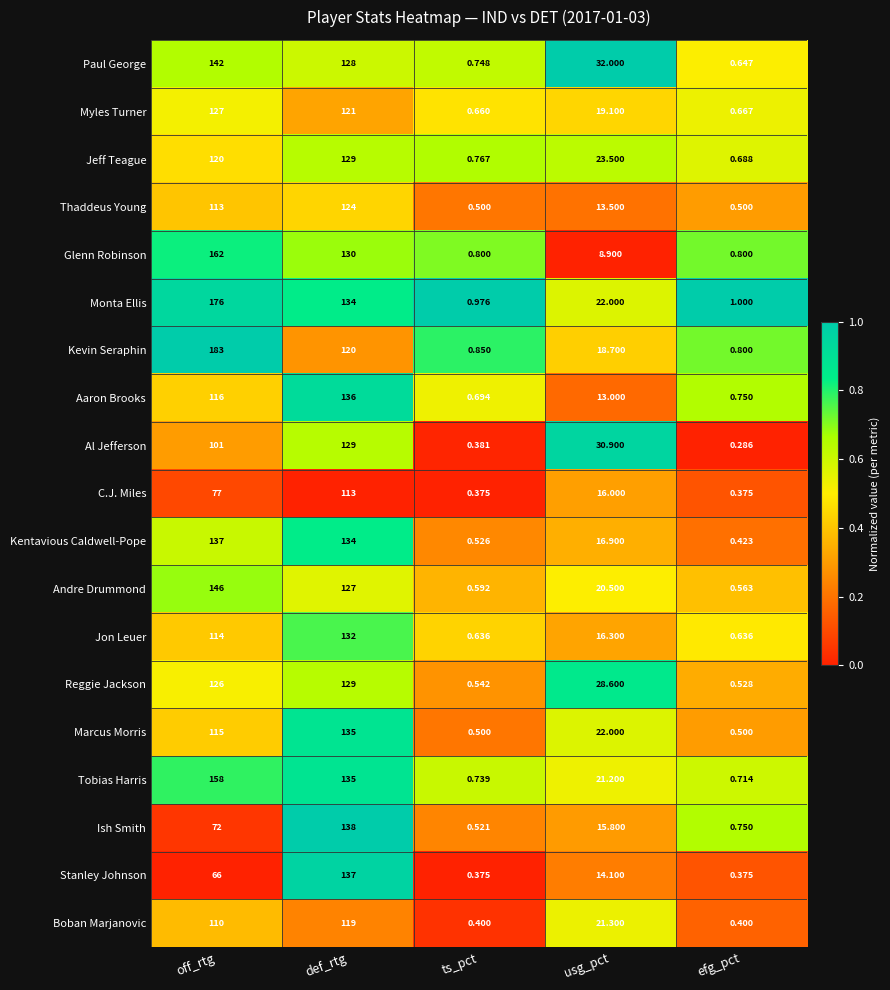

List the labels in order of Monta Ellis value, smallest first.

ts_pct, efg_pct, usg_pct, def_rtg, off_rtg